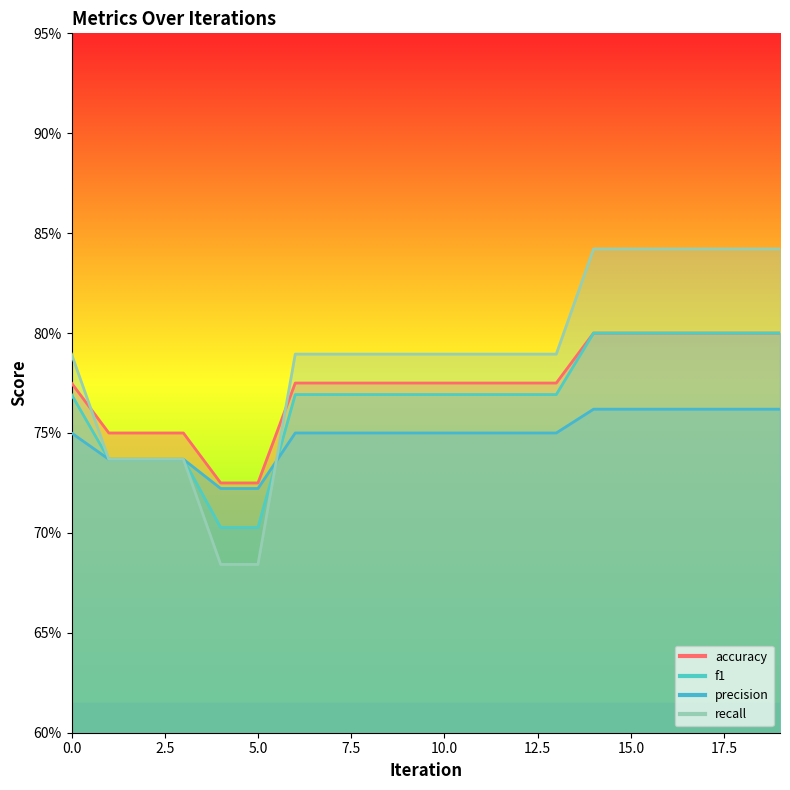

Is the value of precision at 11 greater than the value of accuracy at 10?

No